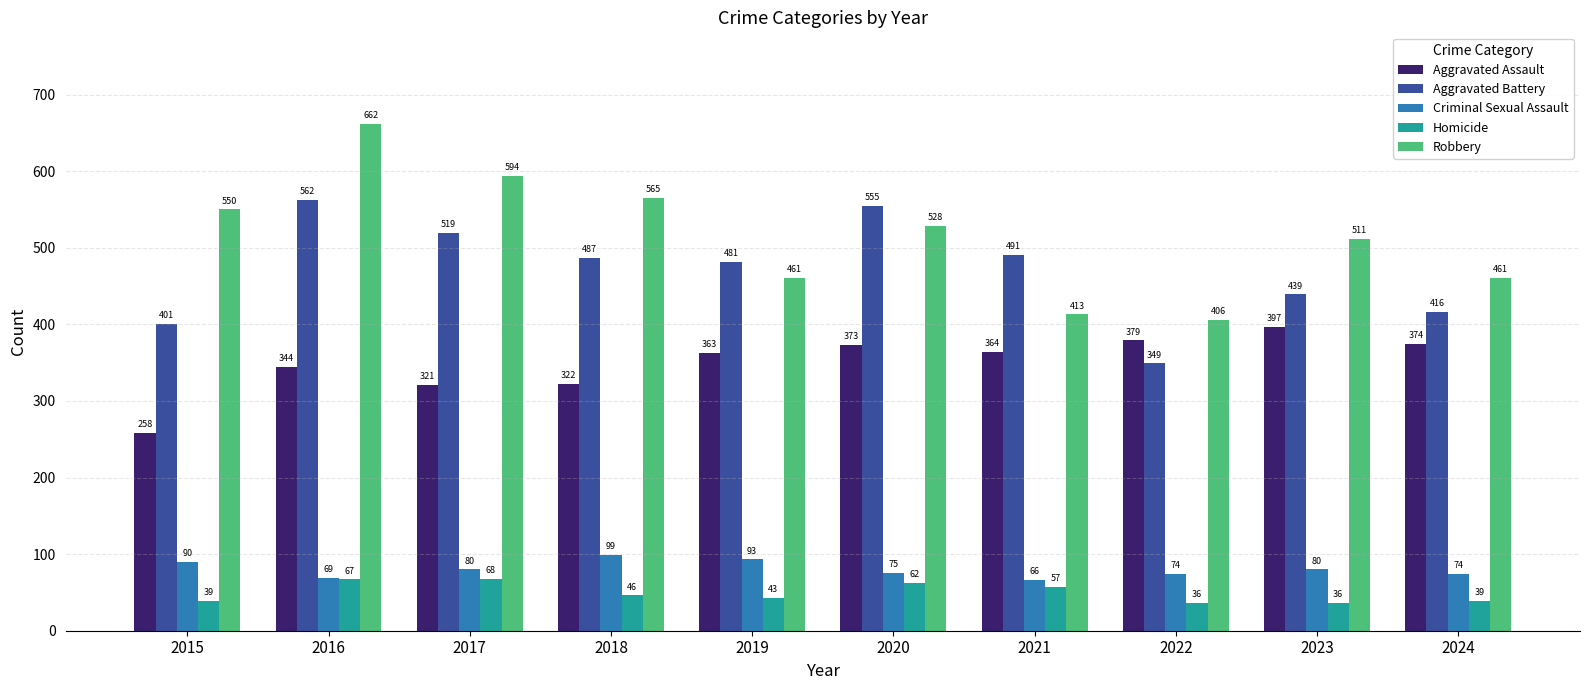

True or false: Robbery has a value of 662 at 2016.

True